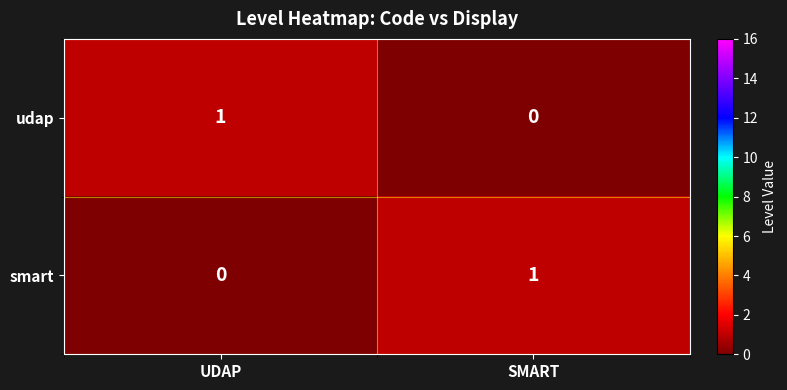

At how many categories does at least one series exceed 0?

2